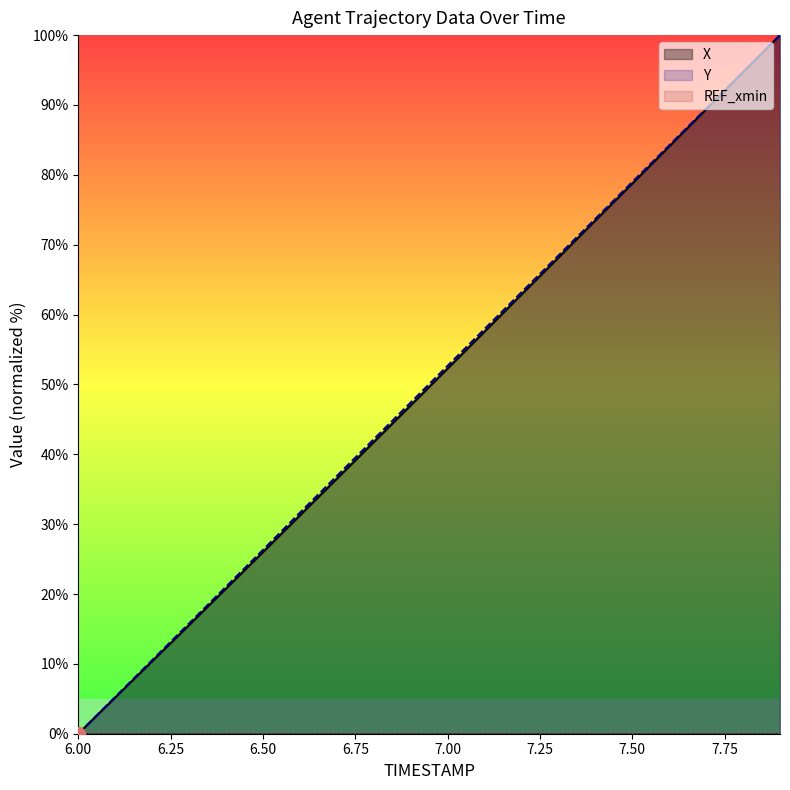

List the labels in order of X value, smallest first.

6.0, 6.1, 6.2, 6.3, 6.4, 6.5, 6.6, 6.7, 6.8, 6.9, 7.0, 7.1, 7.2, 7.3, 7.4, 7.5, 7.6, 7.7, 7.8, 7.9